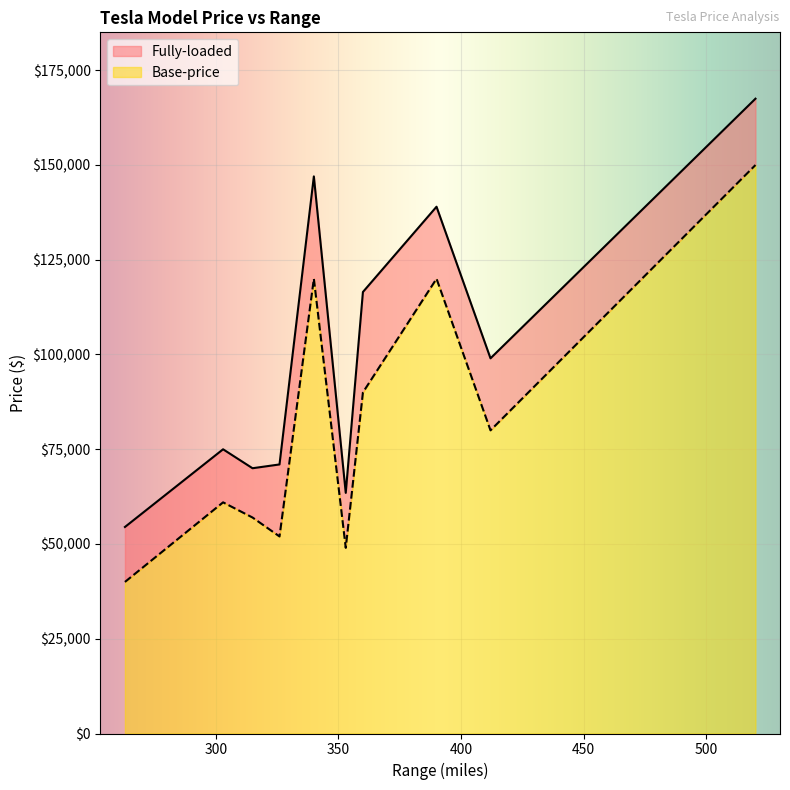

Between 263 and 390, which series saw the biggest shift?

Fully-loaded